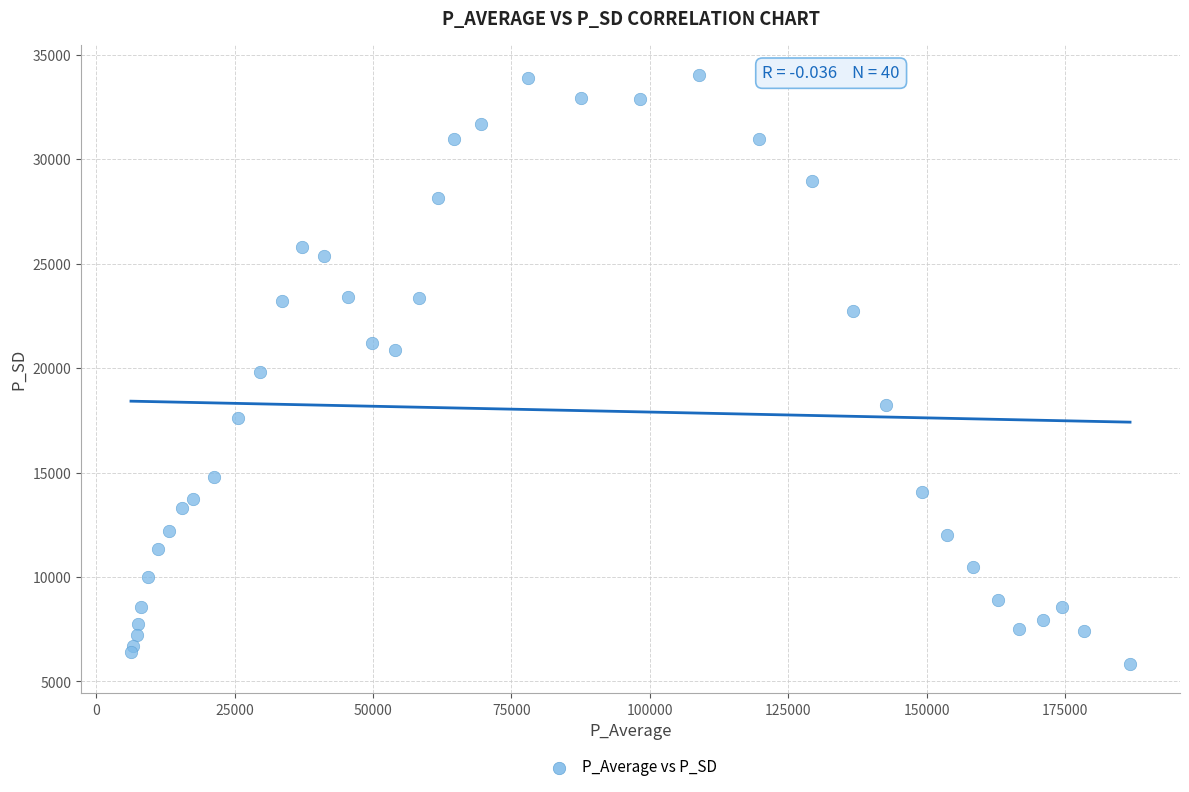

What is the range of Y values (max minus min)?

28194.7